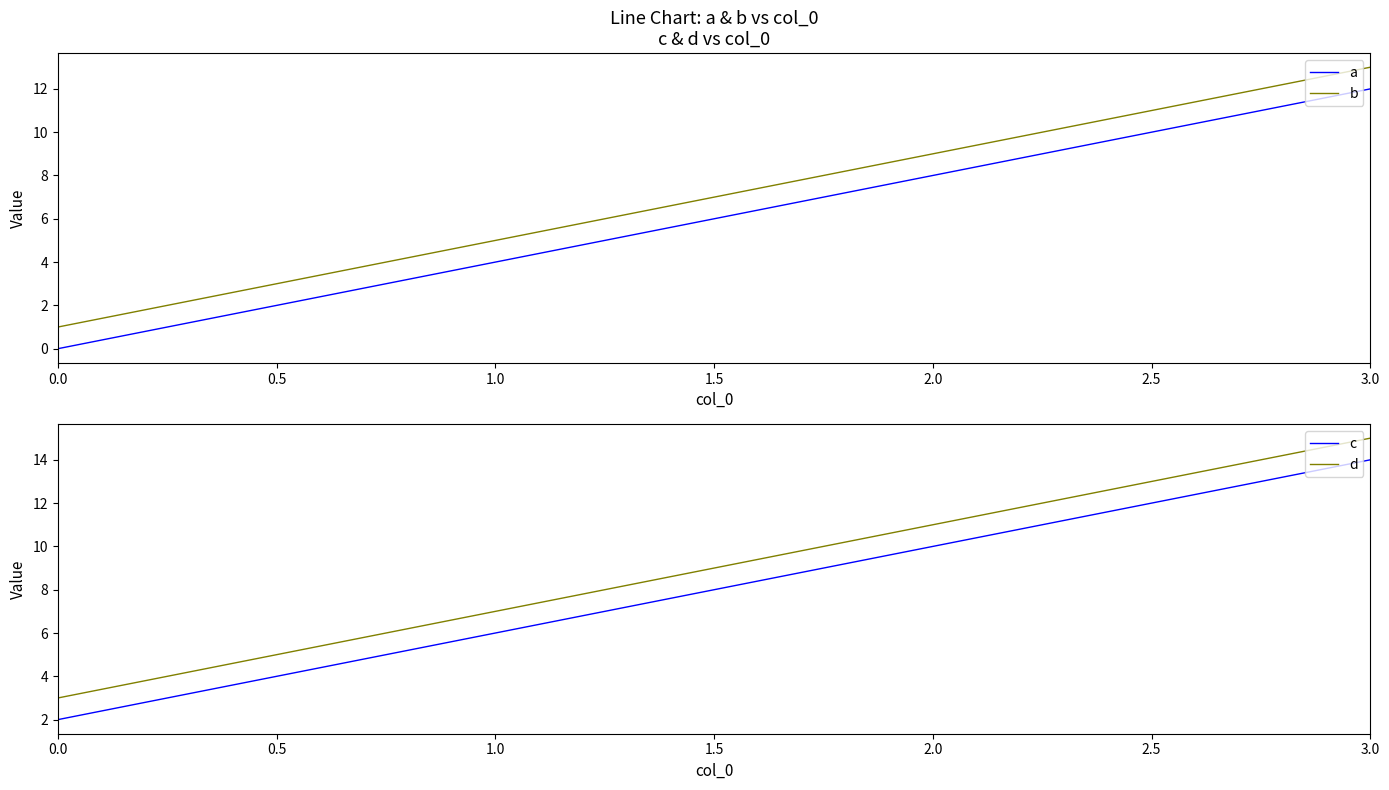

True or false: a has a value of 4 at 1.0.

True